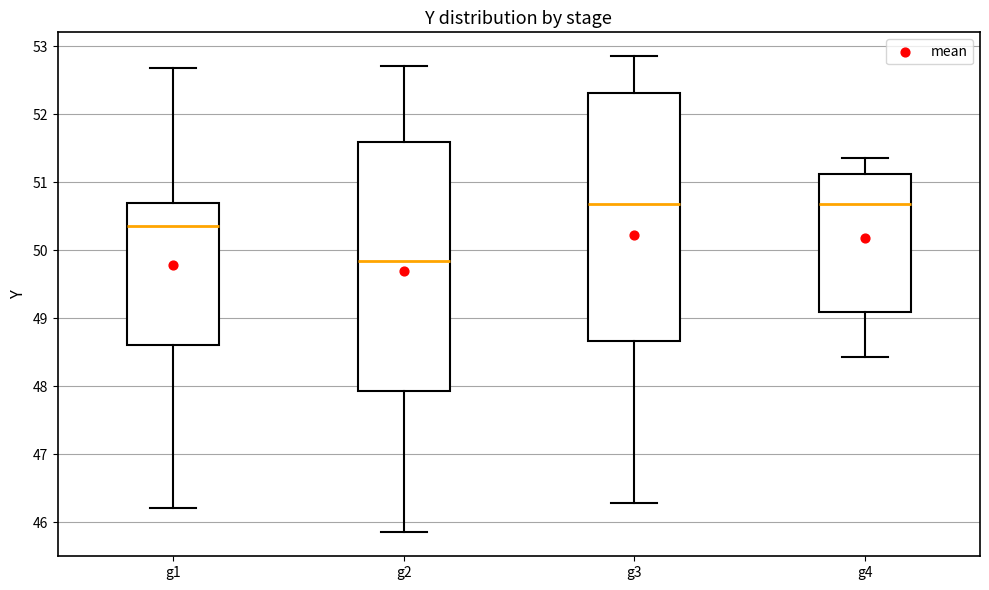

Where does the lower whisker of the box for g3 end on the y-axis? The values are not printed on the chart, so give them approximately, as read against the axis.

46.3